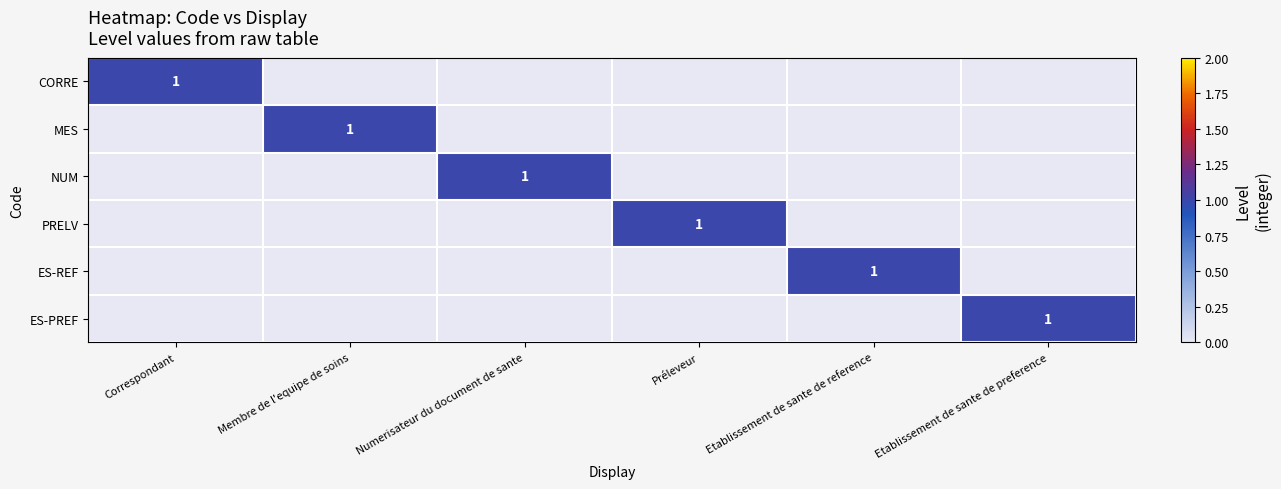

The CORRE series shows 0 at Correspondant. True or false?

False